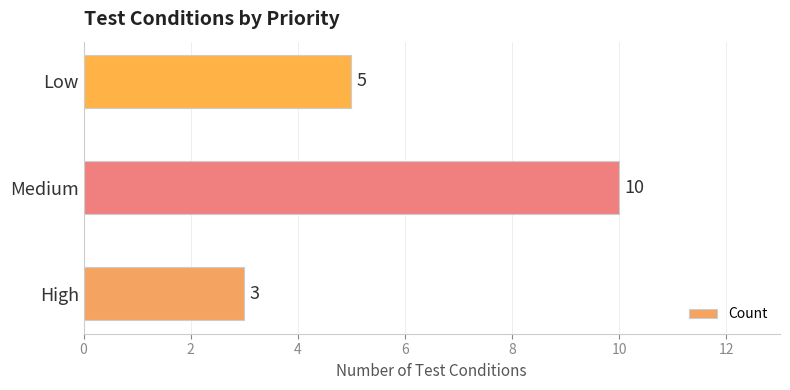

List the labels in order of value, largest first.

Medium, Low, High